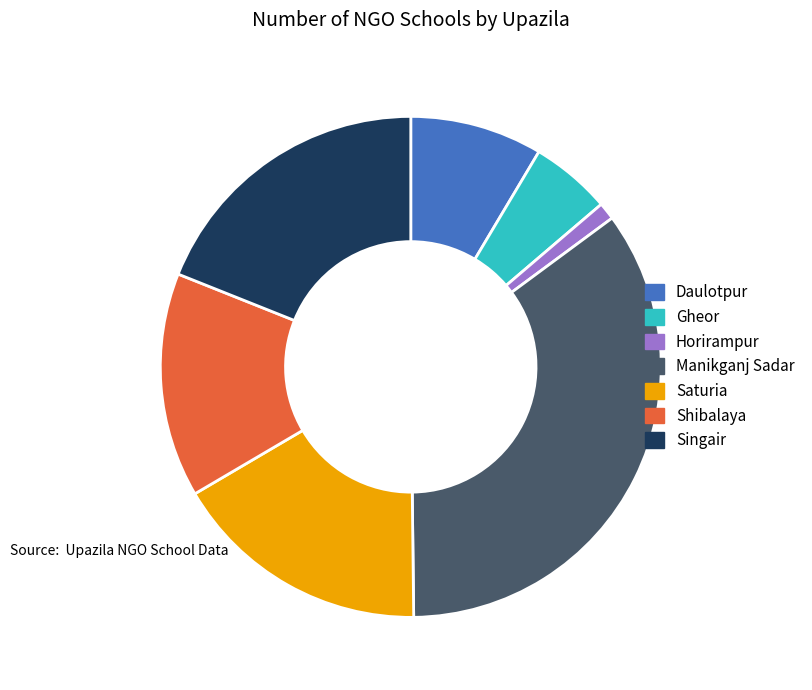

Is the sum of Manikganj Sadar and Singair greater than half?

Yes